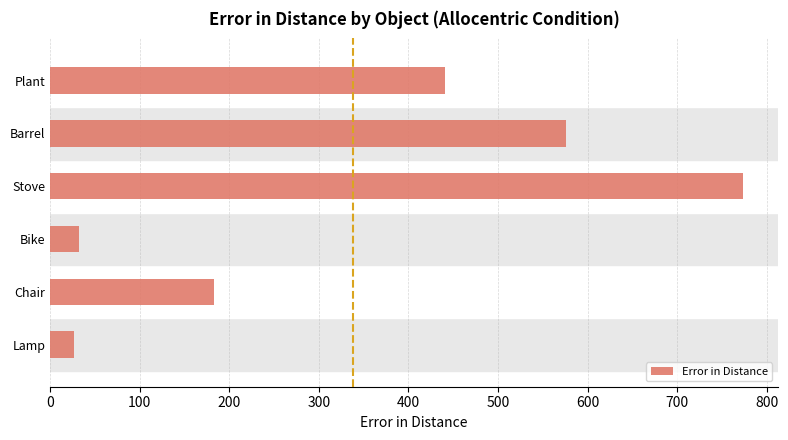

Is it true that the value at Barrel is 575.4?

True